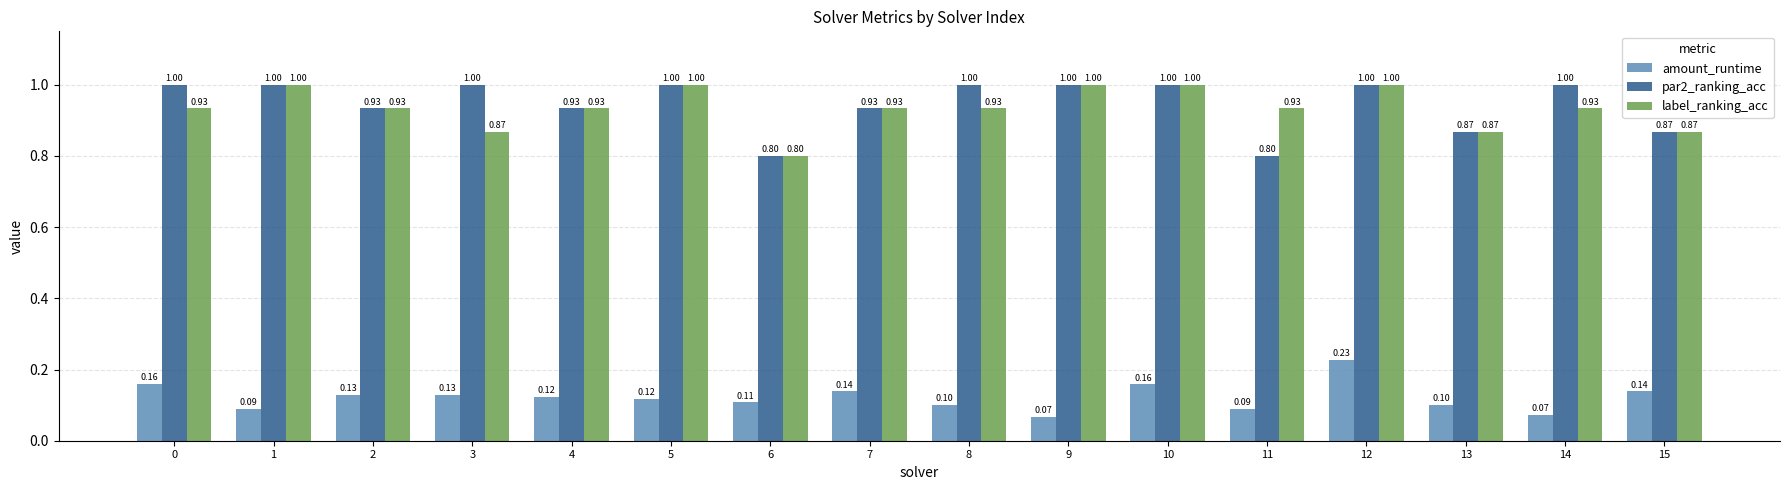

What is the value of the label_ranking_acc bar at the 11th from the left?

1.0